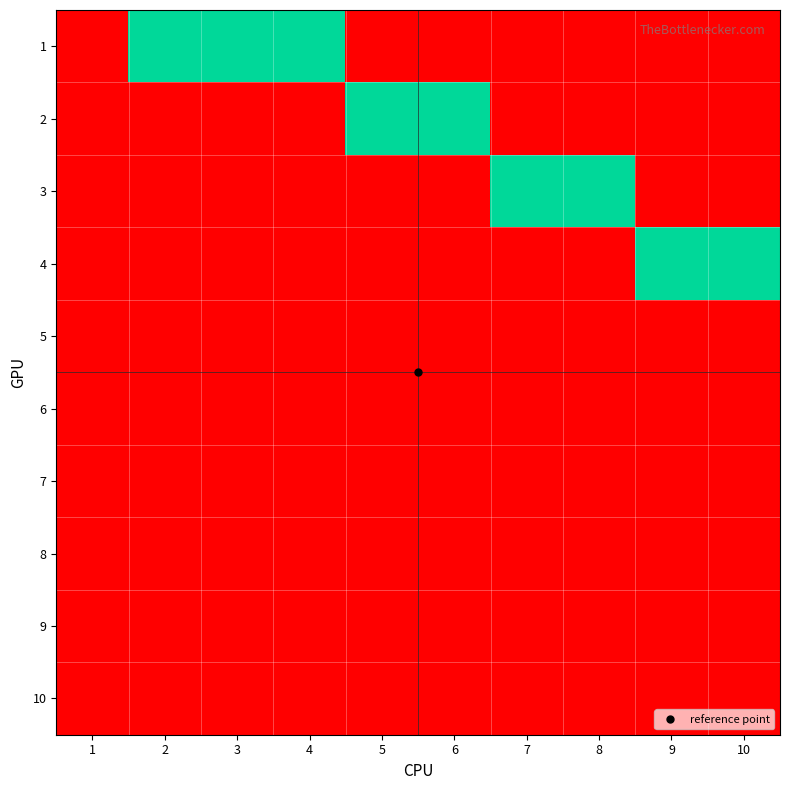

Reading left to right, transcribe all the data shown in this chart.

1: 1=0	2=1	3=1	4=1	5=0	6=0	7=0	8=0	9=0	10=0
2: 1=0	2=0	3=0	4=0	5=1	6=1	7=0	8=0	9=0	10=0
3: 1=0	2=0	3=0	4=0	5=0	6=0	7=1	8=1	9=0	10=0
4: 1=0	2=0	3=0	4=0	5=0	6=0	7=0	8=0	9=1	10=1
5: 1=0	2=0	3=0	4=0	5=0	6=0	7=0	8=0	9=0	10=0
6: 1=0	2=0	3=0	4=0	5=0	6=0	7=0	8=0	9=0	10=0
7: 1=0	2=0	3=0	4=0	5=0	6=0	7=0	8=0	9=0	10=0
8: 1=0	2=0	3=0	4=0	5=0	6=0	7=0	8=0	9=0	10=0
9: 1=0	2=0	3=0	4=0	5=0	6=0	7=0	8=0	9=0	10=0
10: 1=0	2=0	3=0	4=0	5=0	6=0	7=0	8=0	9=0	10=0